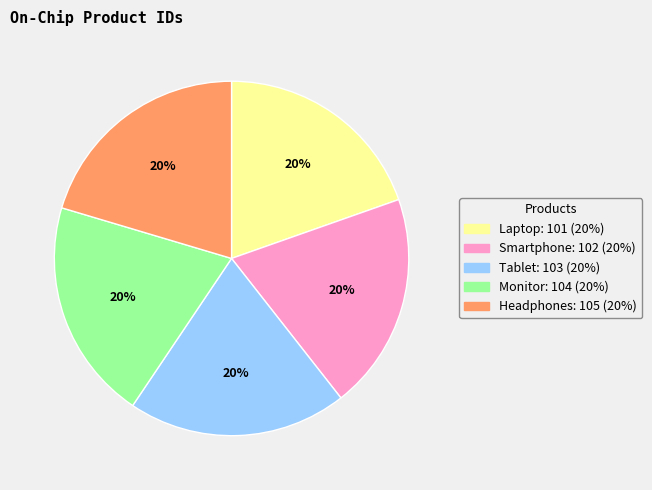

True or false: Monitor accounts for 33% of the total.

False